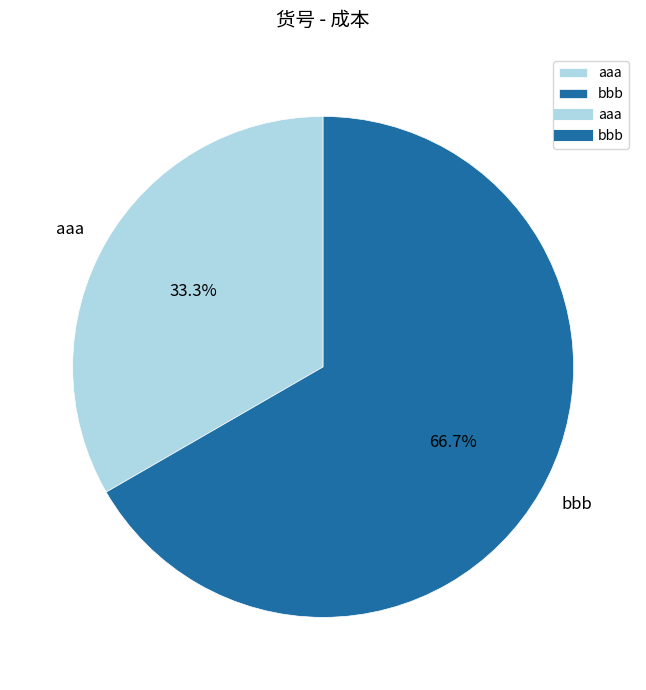

What is the total percentage of bbb and aaa?

100.0%